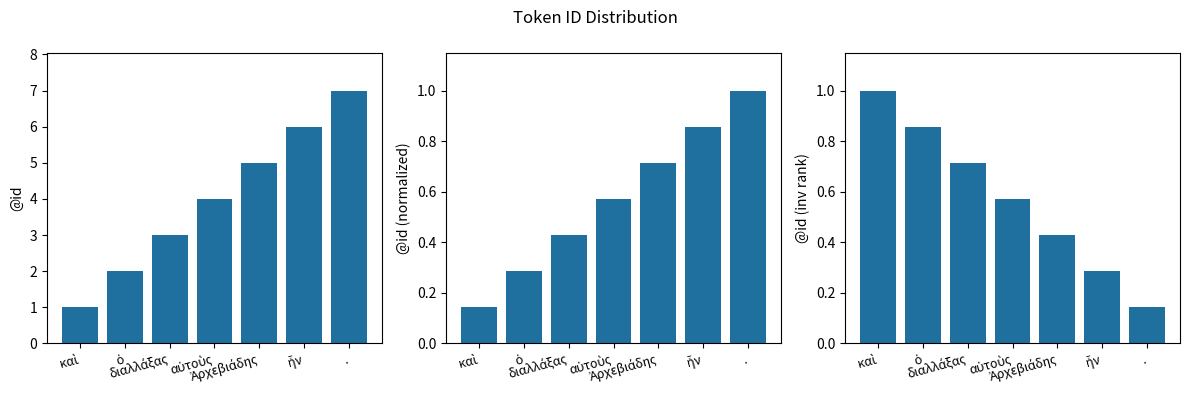

Which series has the widest spread of values?

@id